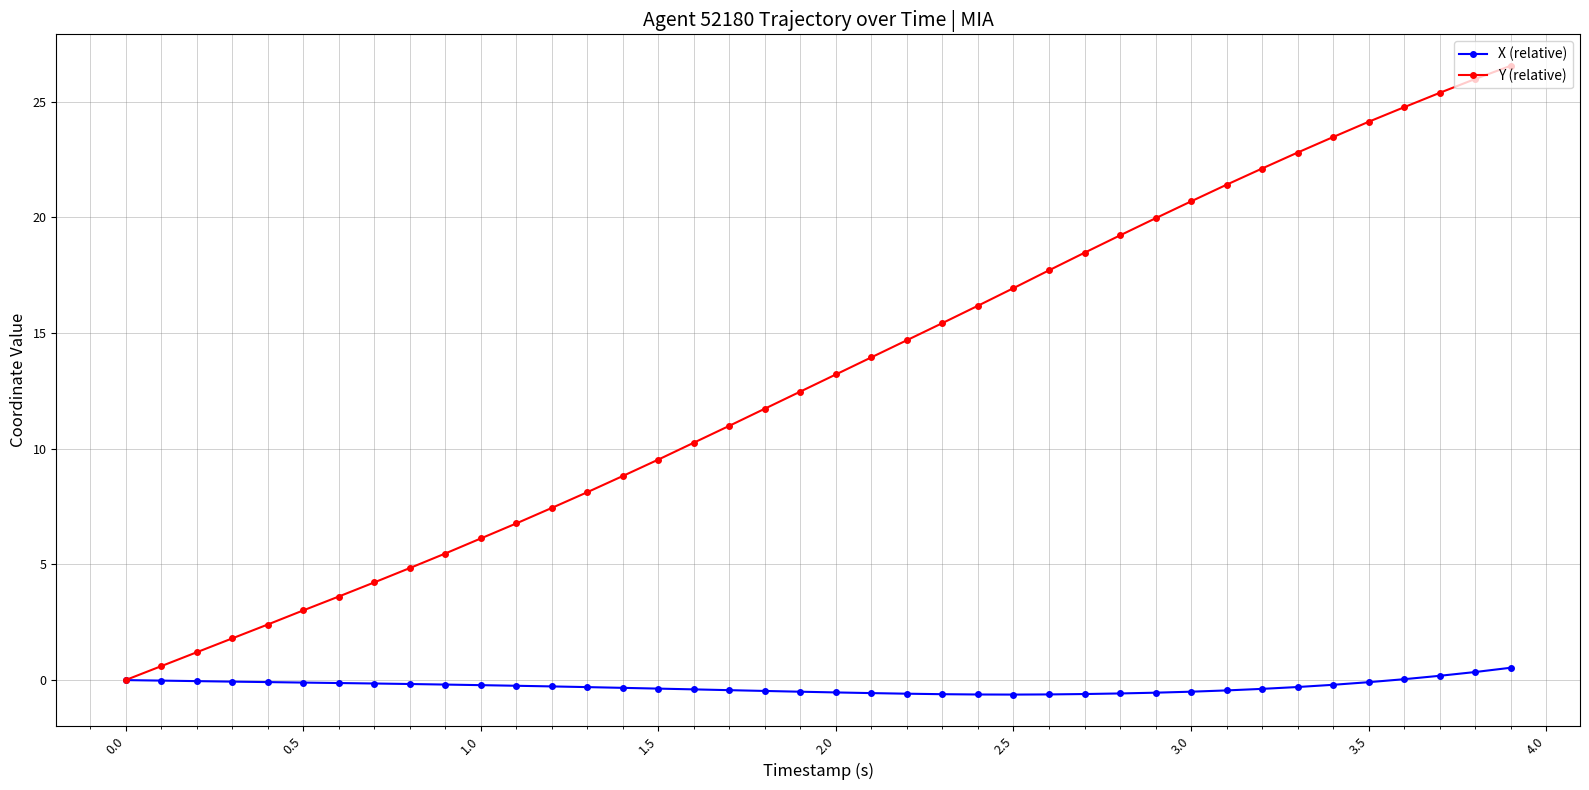

Which series has the largest range (max minus min)?

Y (relative)